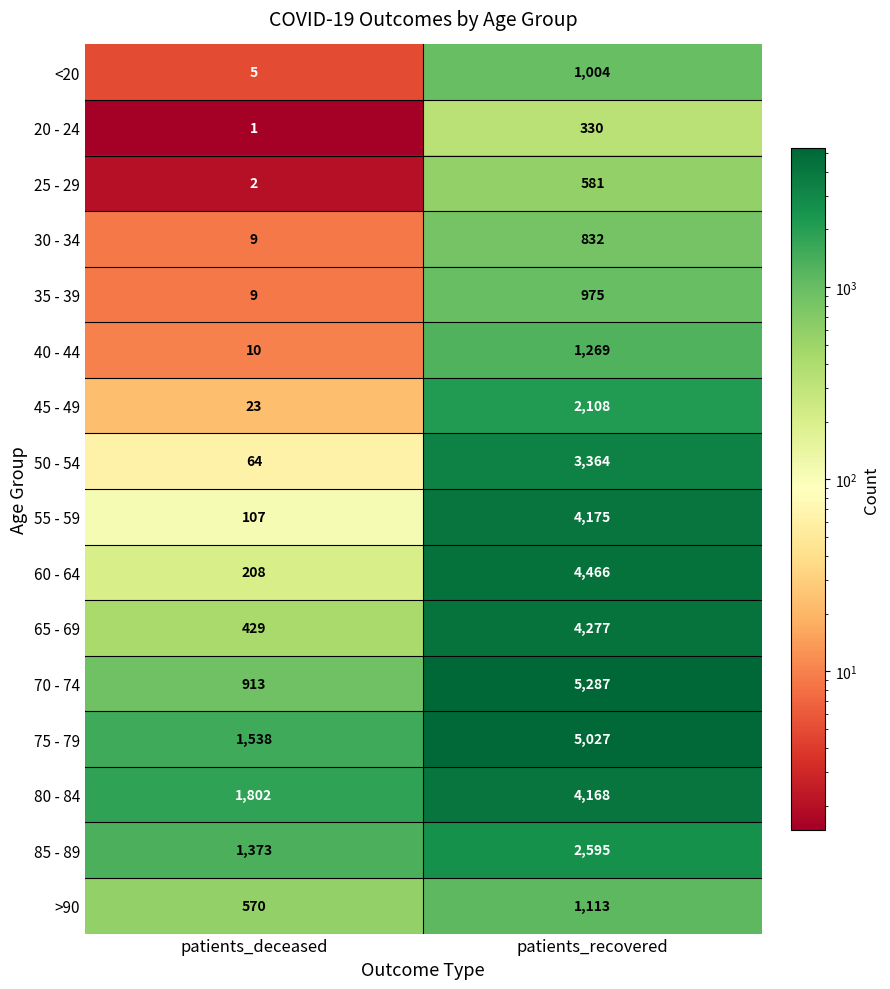

The 60 - 64 series shows 92 at patients_deceased. True or false?

False